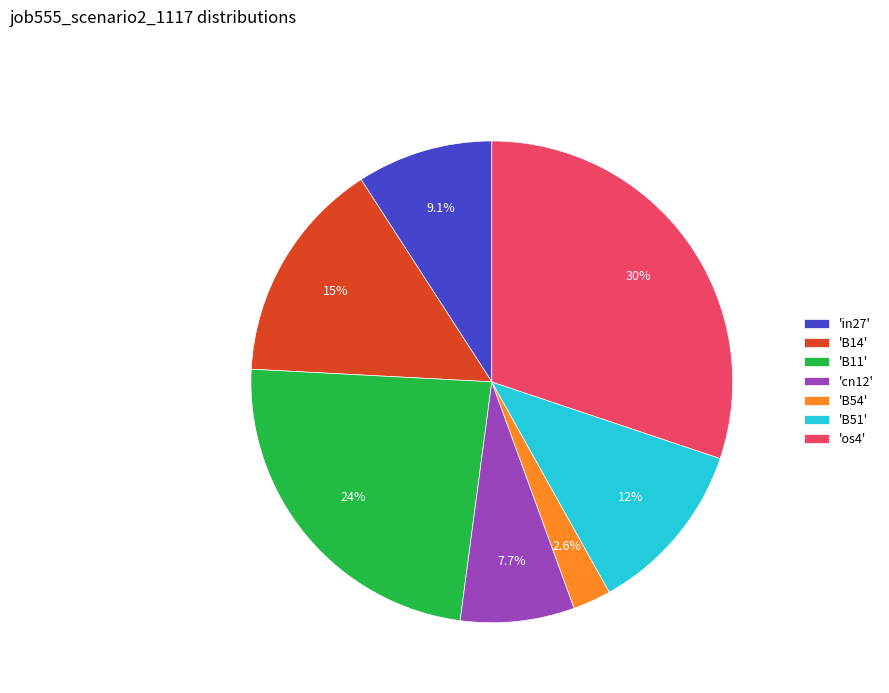

Which slice is the smallest?

'B54'